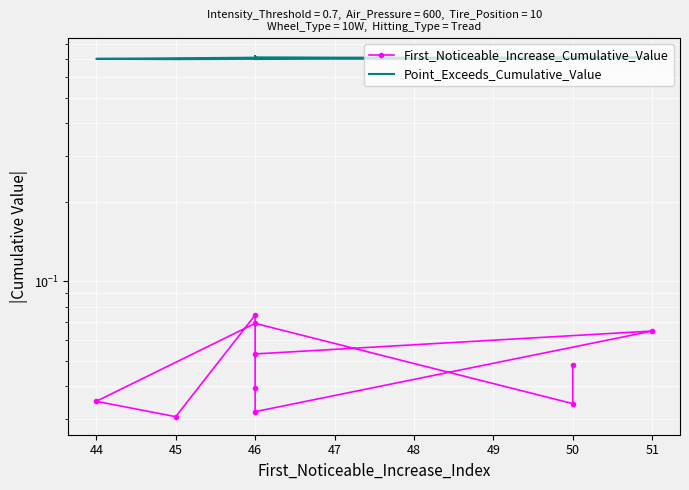

How many interior local valleys does the First_Noticeable_Increase_Cumulative_Value series have?

3